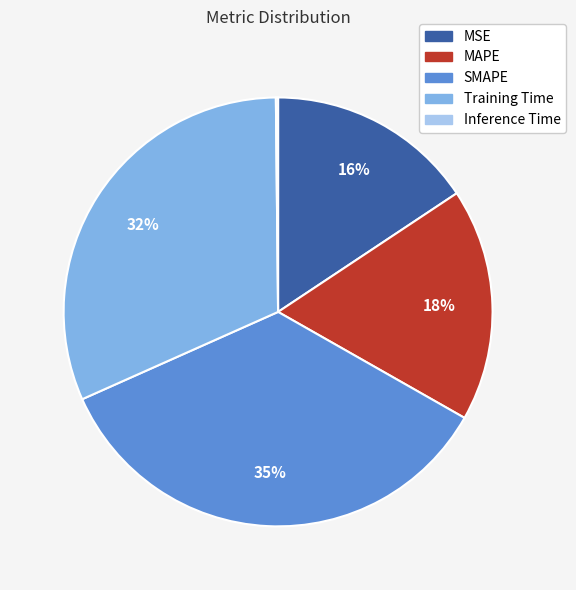

Which slice is the largest?

SMAPE